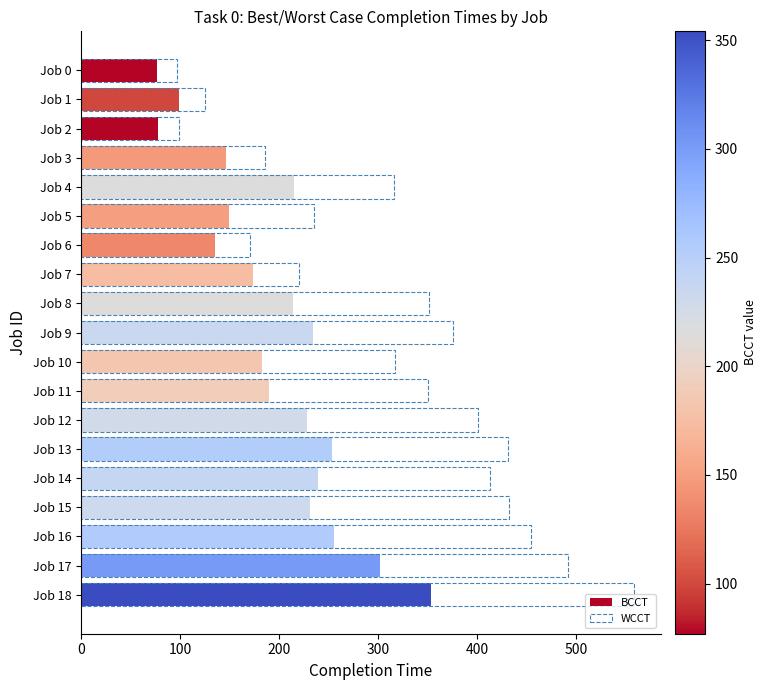

At which category is the sum across all series the highest?

Job 18